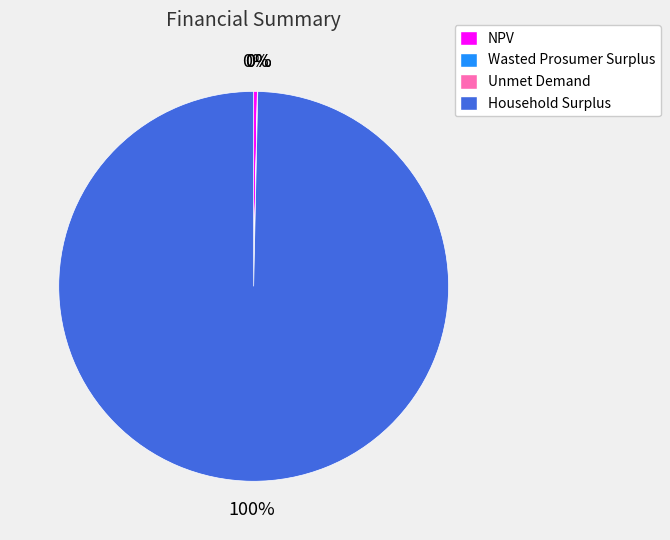

What is the largest slice in the pie chart?

Household Surplus